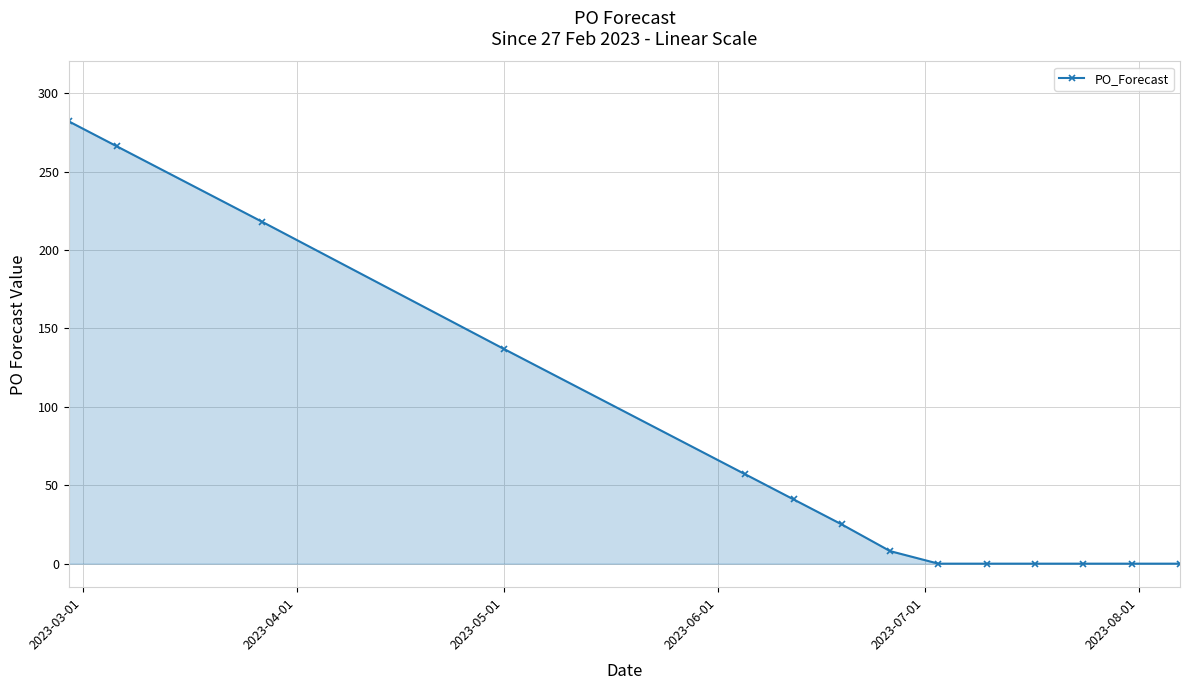

What is the difference between the maximum and minimum values?

282